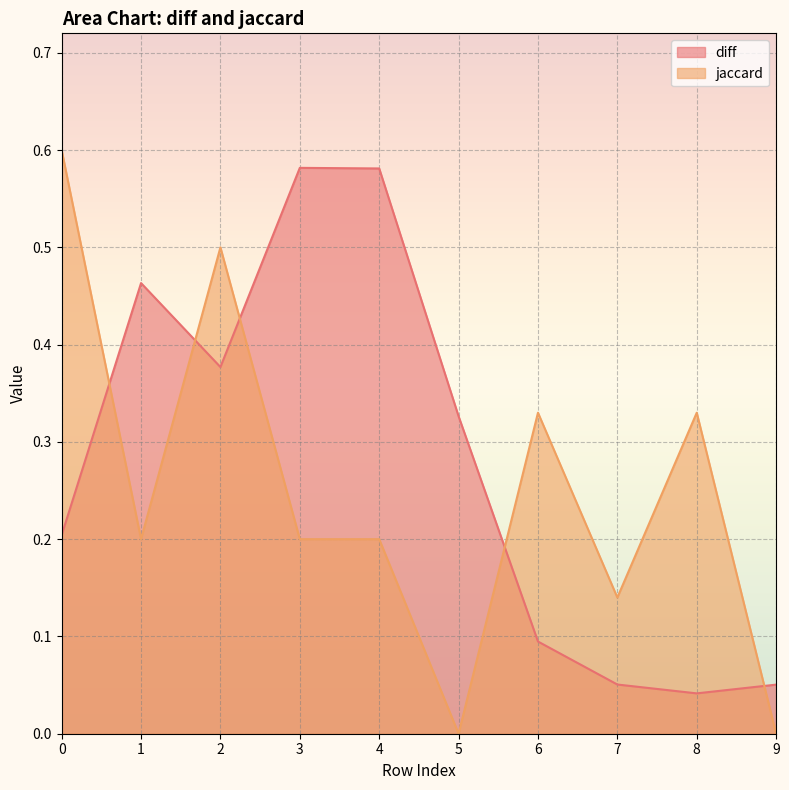

How many lines are shown in the chart?

2